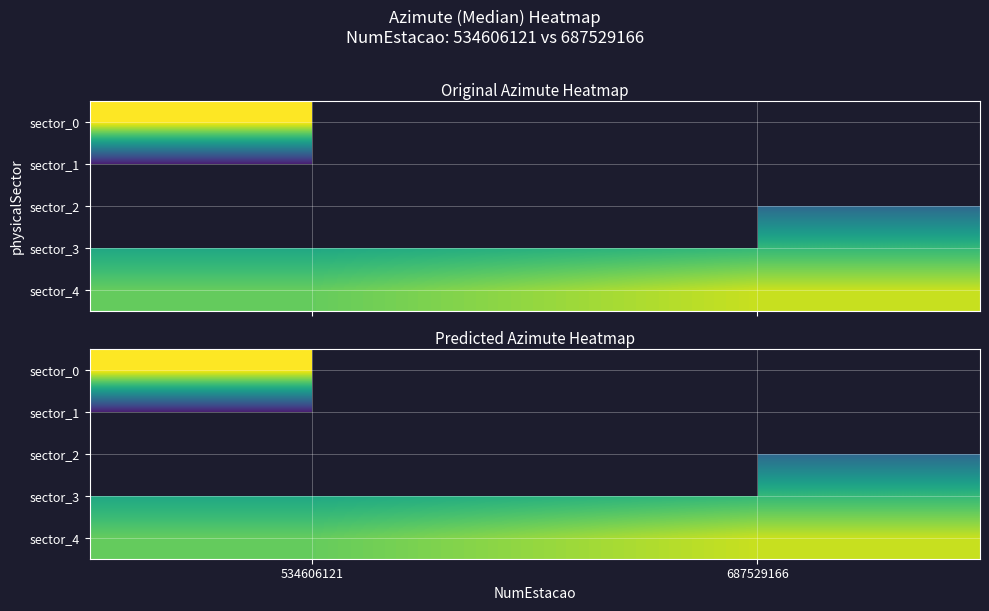

How many distinct data groups are displayed?

5